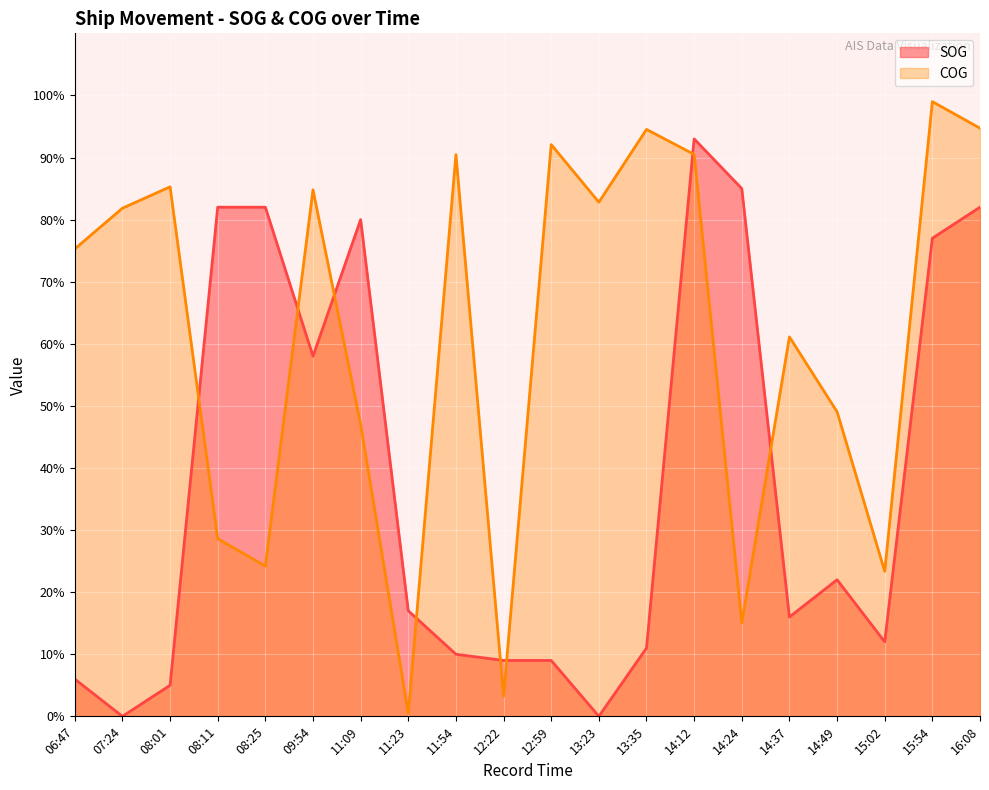

How many lines are shown in the chart?

2